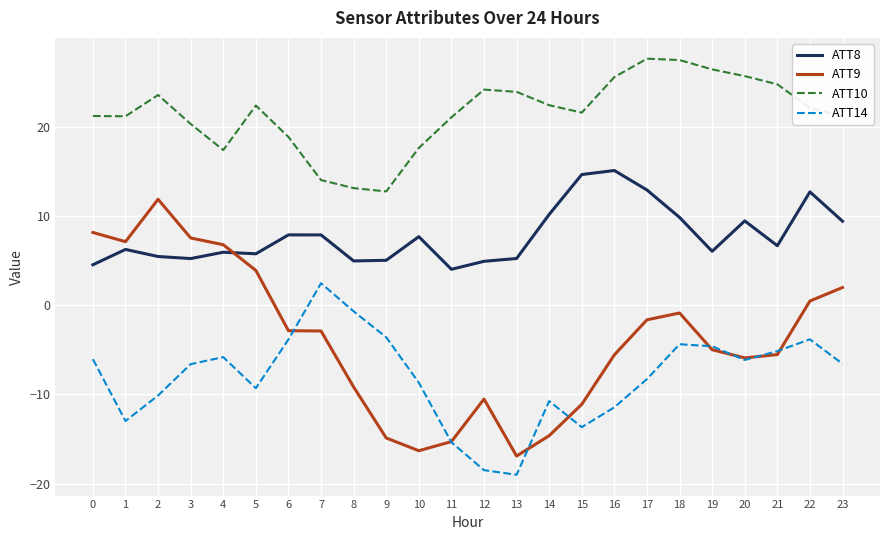

What is the sum of the ATT9 values at 9 and 7?

-17.8